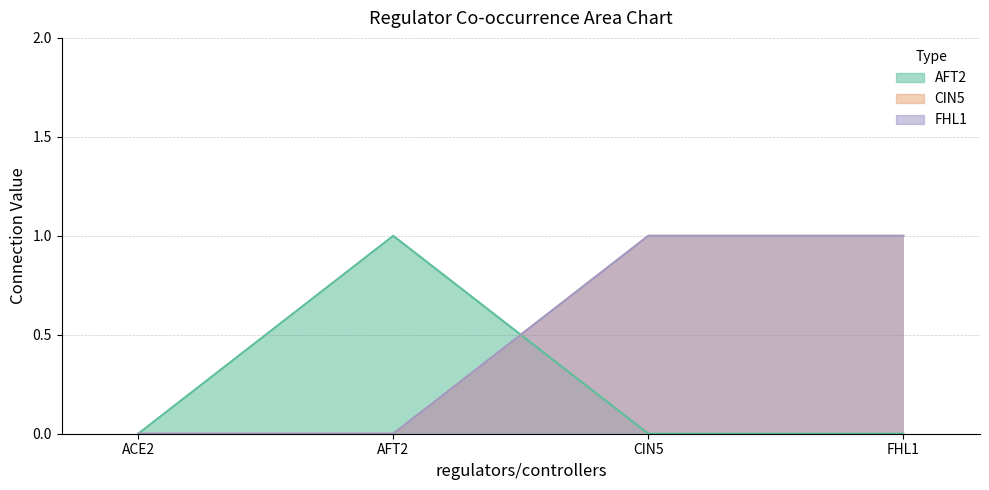

Reading right to left, transcribe all the data shown in this chart.

AFT2: 0	0	1	0
CIN5: 1	1	0	0
FHL1: 1	1	0	0